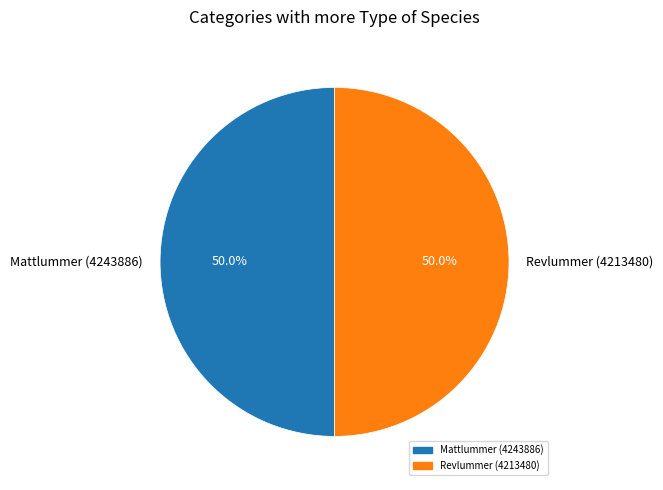

To the nearest percent, what is the average slice percentage?

50%